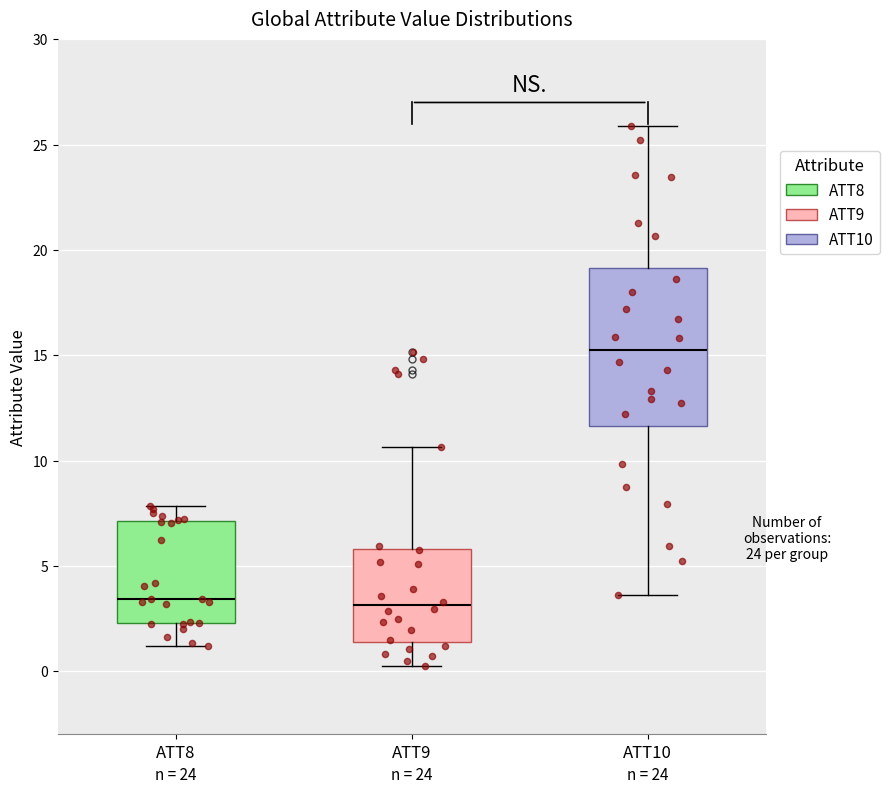

Reading left to right, read every box against the y-axis: the position of its median line, the range the box covers, and the ends of its whiskers. The values are not printed on the chart, so give them approximately, as read against the axis.

ATT8: median 3.5, box 2.5 to 7.0, whiskers 1.0 to 8.0
ATT9: median 3.0, box 1.5 to 6.0, whiskers 0.0 to 10.5
ATT10: median 15.5, box 11.5 to 19.0, whiskers 3.5 to 26.0